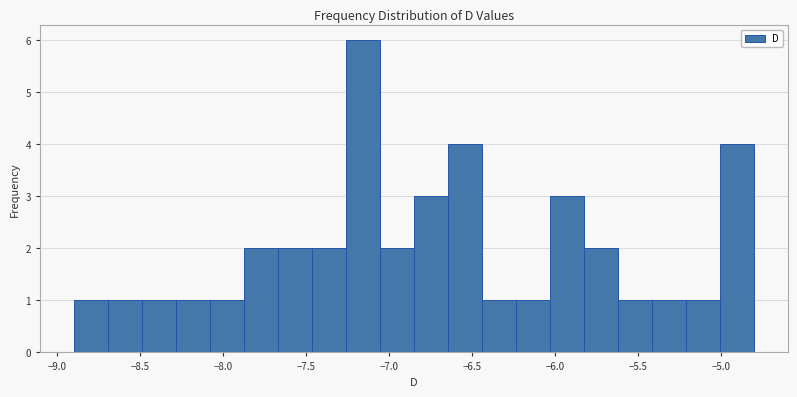

Reading left to right, transcribe this chart: for each bar, give the range it covers on the x-axis and its height. Neither the bar edges nor the heights are printed on the chart, so give them approximately, as read against the axes.

-8.900 to -8.695: 1
-8.695 to -8.490: 1
-8.490 to -8.285: 1
-8.285 to -8.080: 1
-8.080 to -7.875: 1
-7.875 to -7.670: 2
-7.670 to -7.465: 2
-7.465 to -7.260: 2
-7.260 to -7.055: 6
-7.055 to -6.850: 2
-6.850 to -6.645: 3
-6.645 to -6.440: 4
-6.440 to -6.235: 1
-6.235 to -6.030: 1
-6.030 to -5.825: 3
-5.825 to -5.620: 2
-5.620 to -5.415: 1
-5.415 to -5.210: 1
-5.210 to -5.005: 1
-5.005 to -4.800: 4